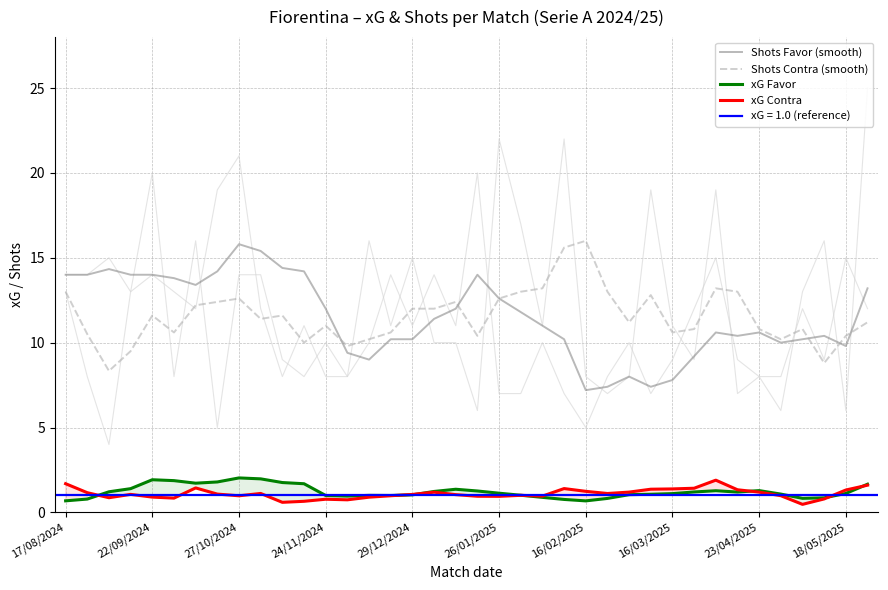

In xG Contra, how many points are higher than both neighbors (excluding endpoints)?

8